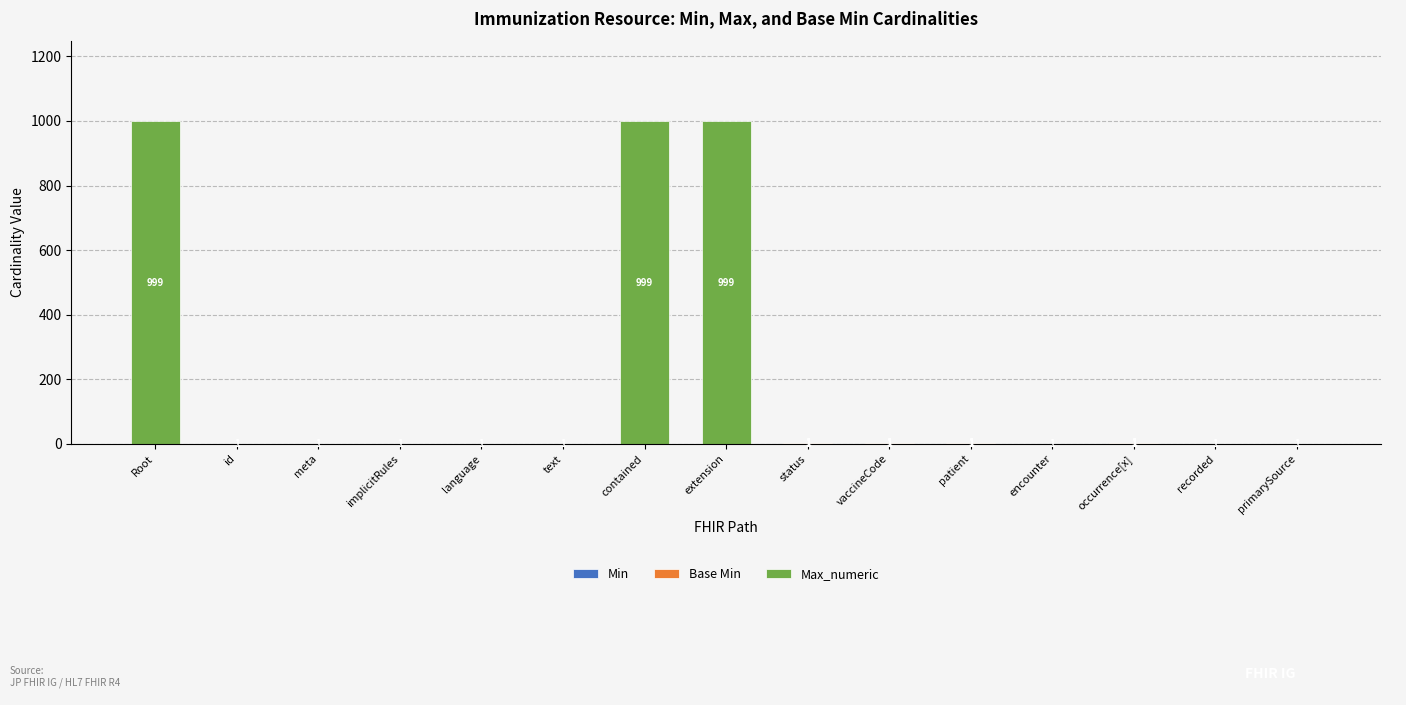

What is the total value across all series at patient?

3